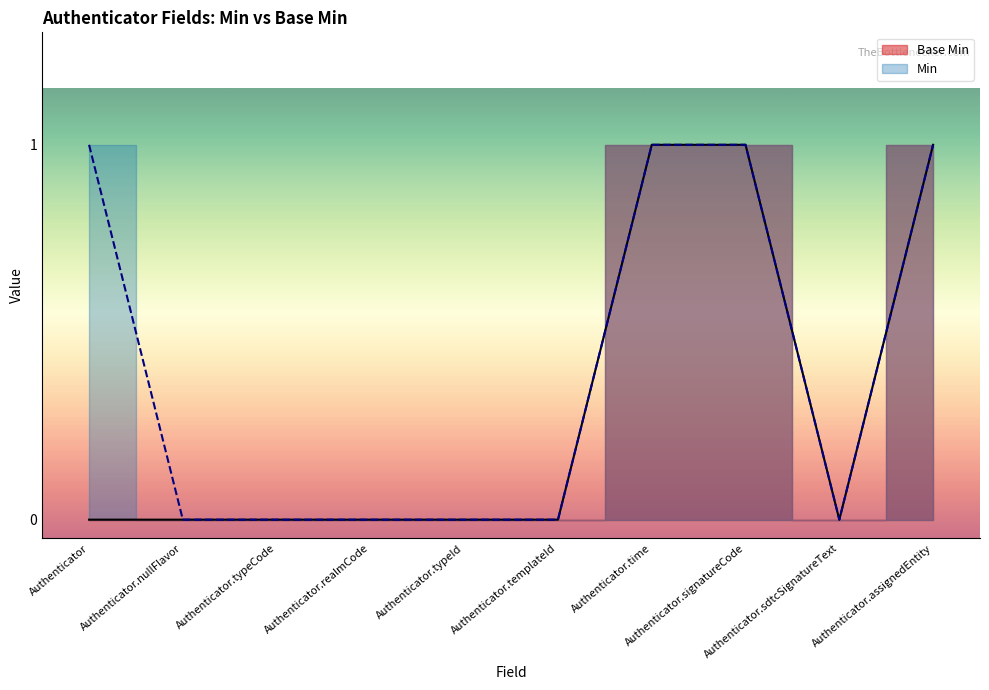

What is the sum of all Base Min values?

3